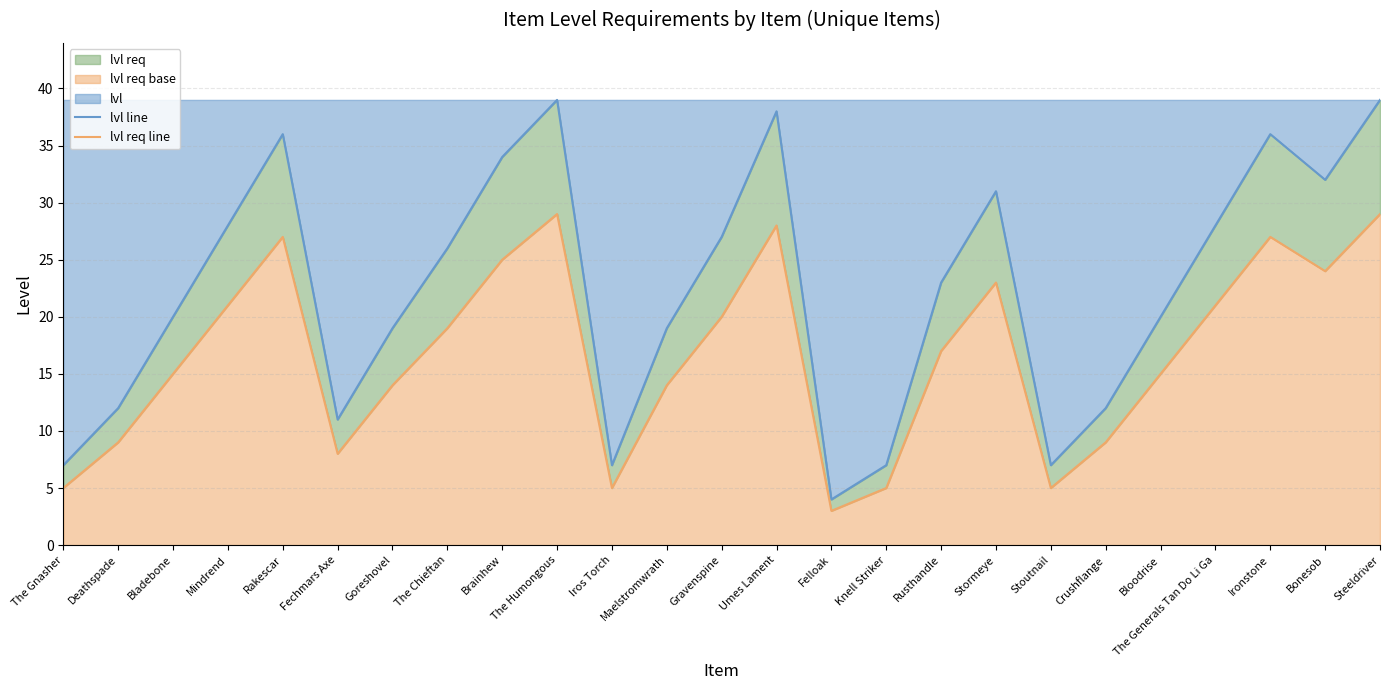

What is the difference between the highest and lowest values at Iros Torch?

2